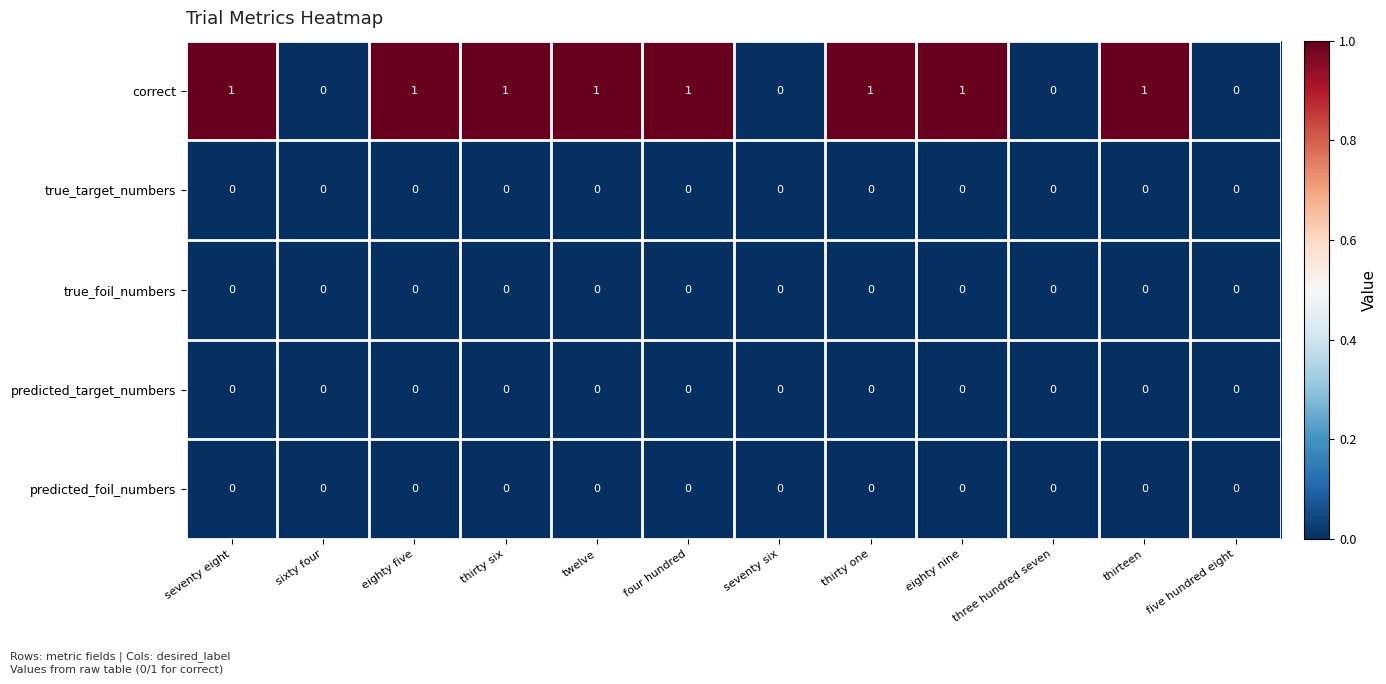

Which series has the largest total across all categories?

correct